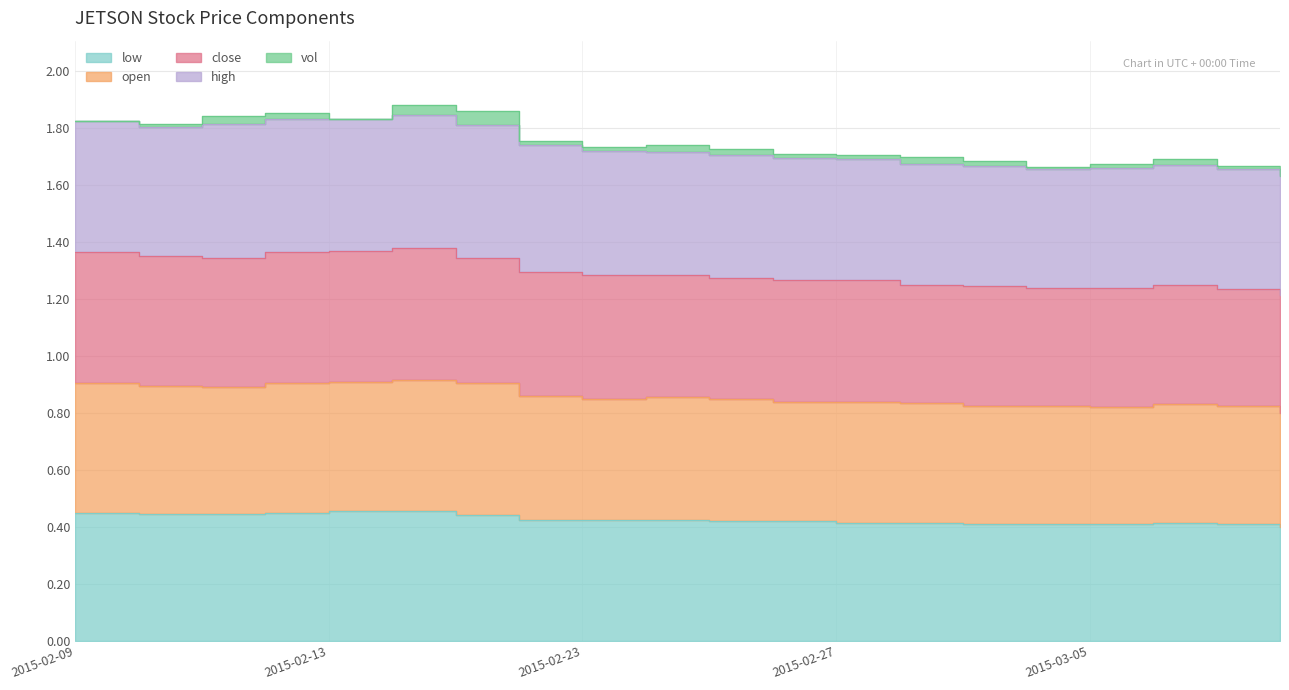

Which has a higher value, 2015-02-25 or 2015-02-09?

2015-02-09